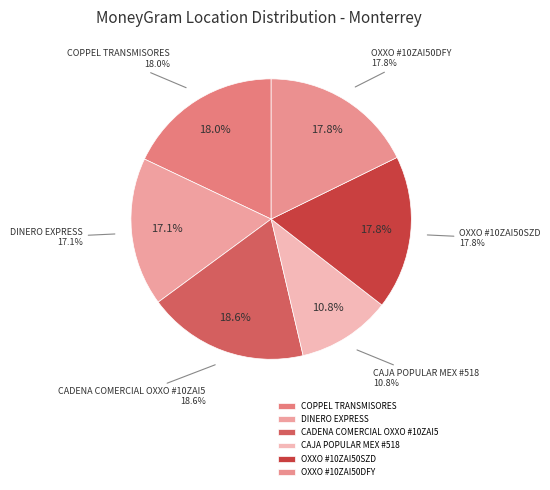

What is the ratio of the value at CAJA POPULAR MEX #518 to the value at OXXO #10ZAI50DFY?

0.6